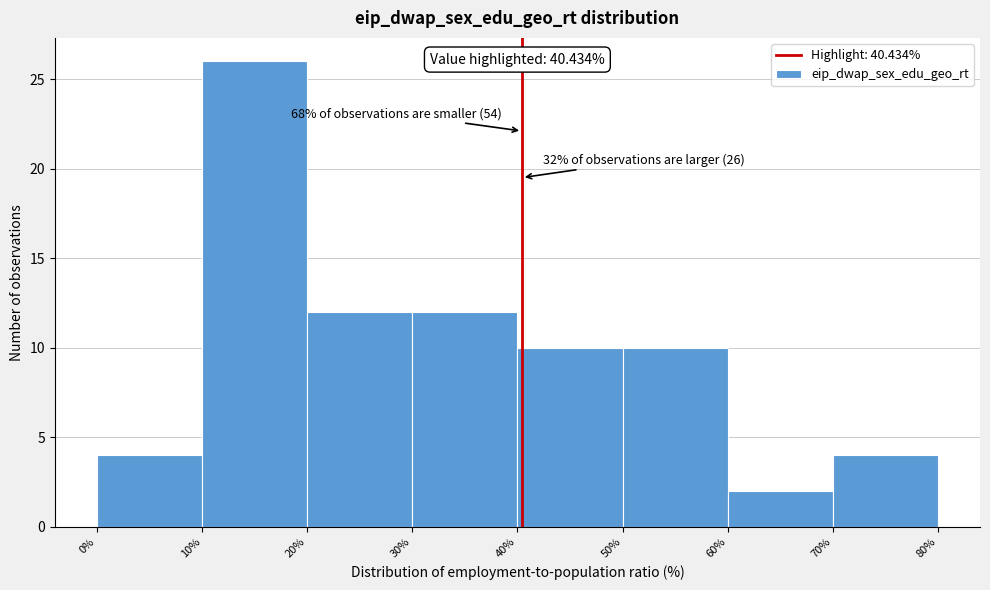

Which range on the x-axis has the tallest bar?

10% to 20%